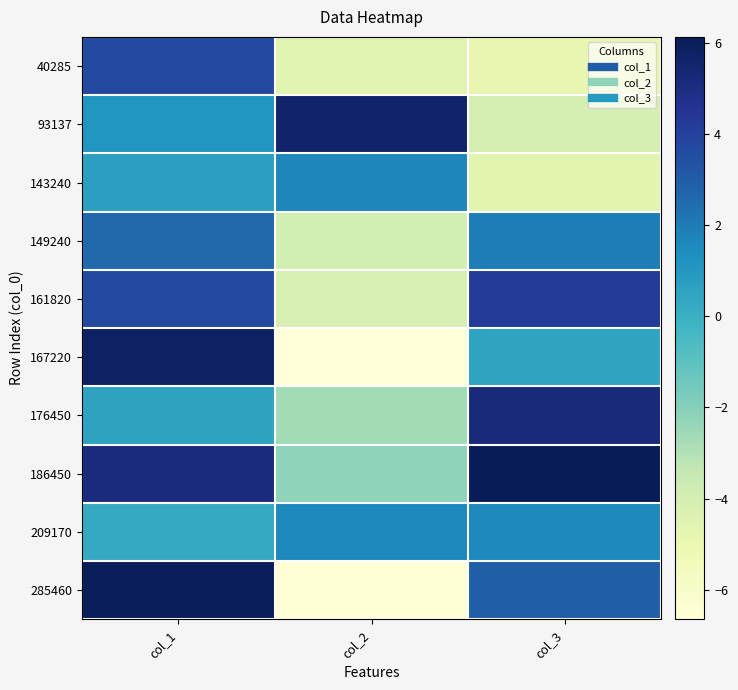

Which has a higher value, col_1 or col_2?

col_1